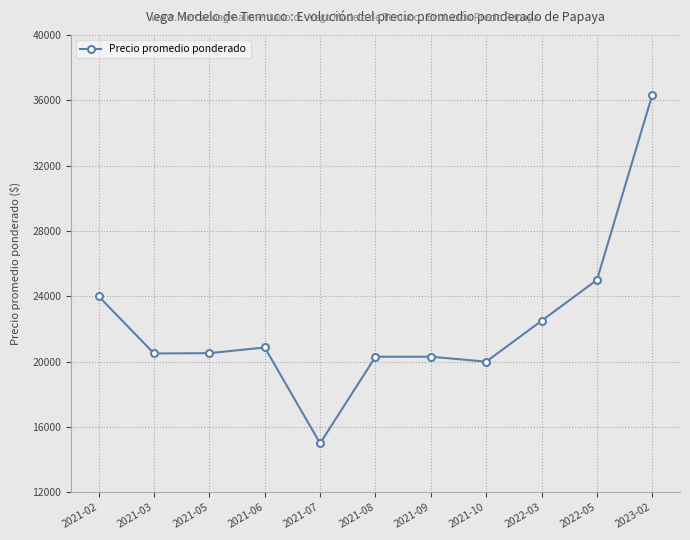

What is the change in value from 2021-03 to 2023-02?

+15833